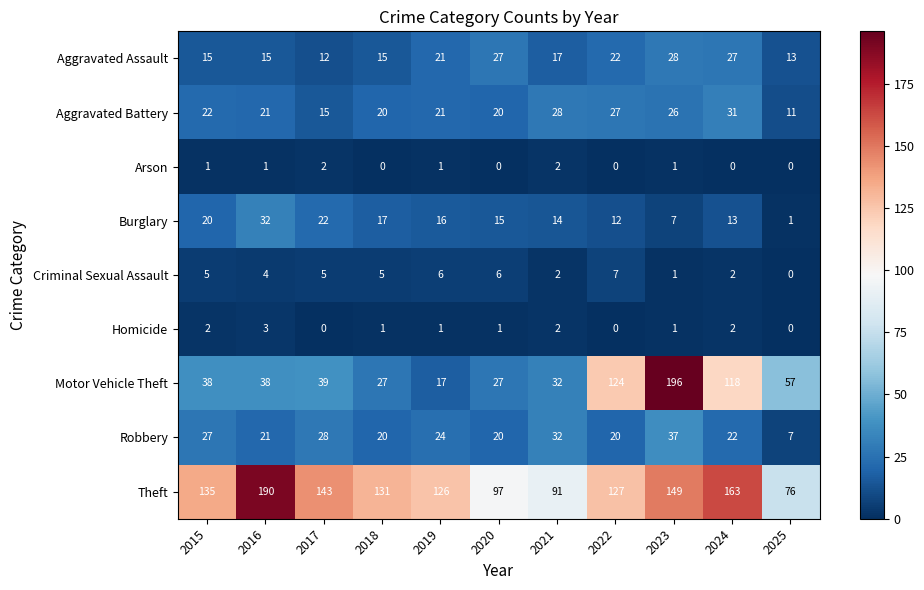

What is the difference between the highest and lowest values at 2022?

127